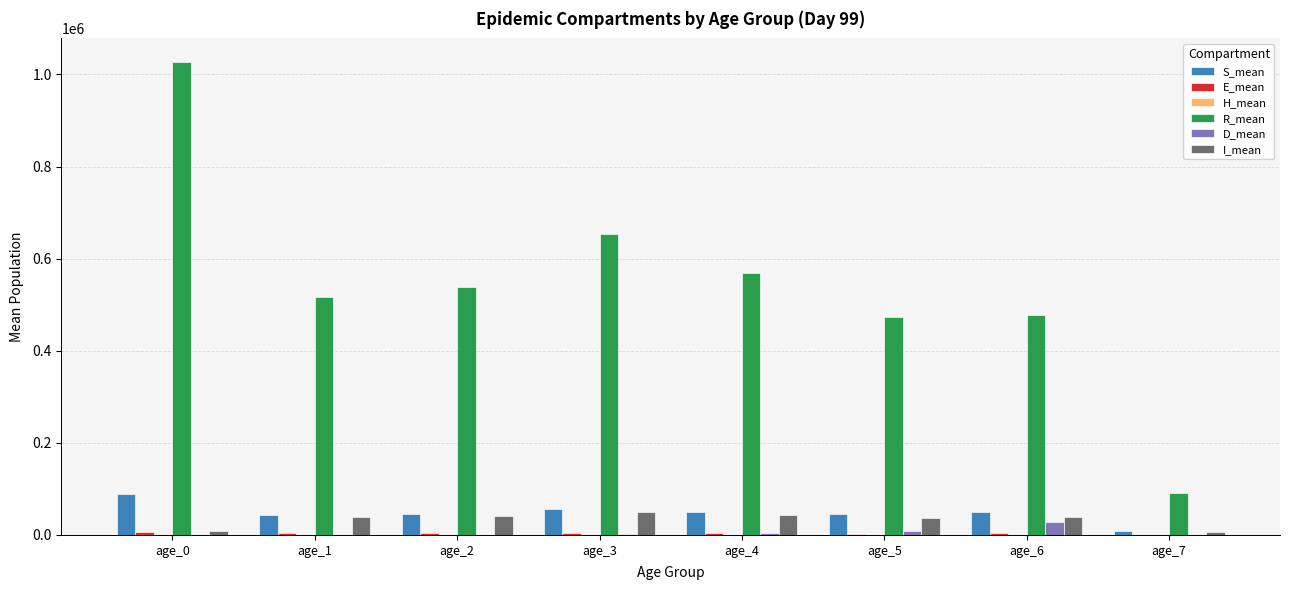

Are the bars horizontal?

No